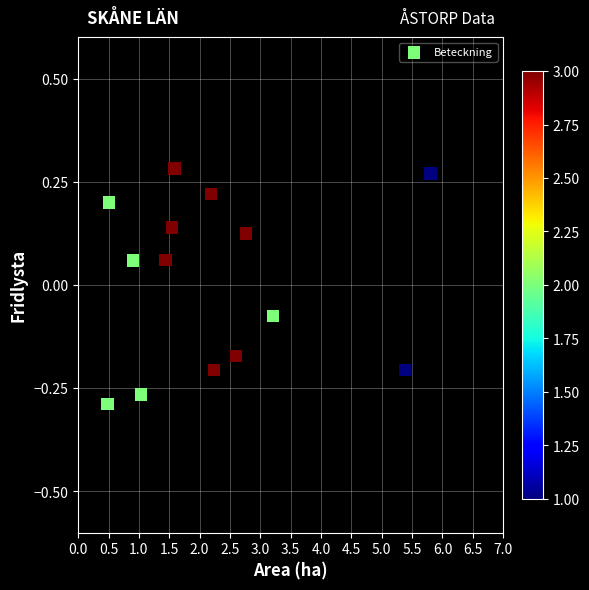

What is the range of Y values (max minus min)?

0.6